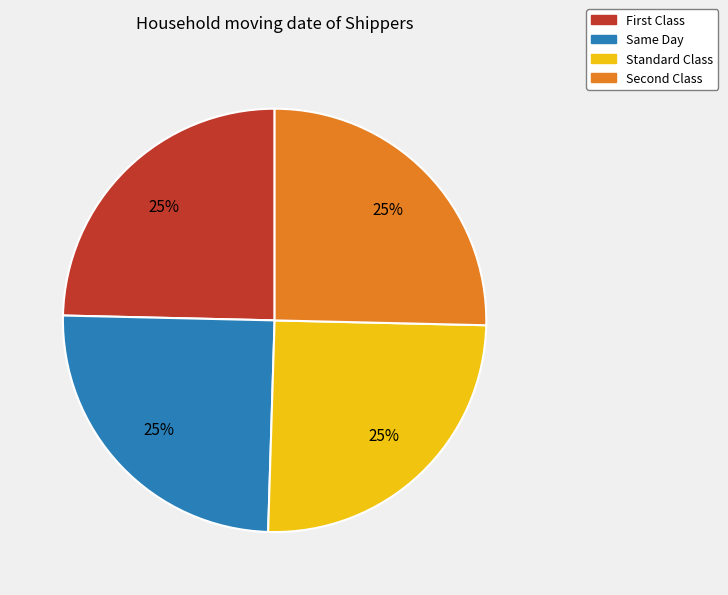

Does any single category account for the majority?

No